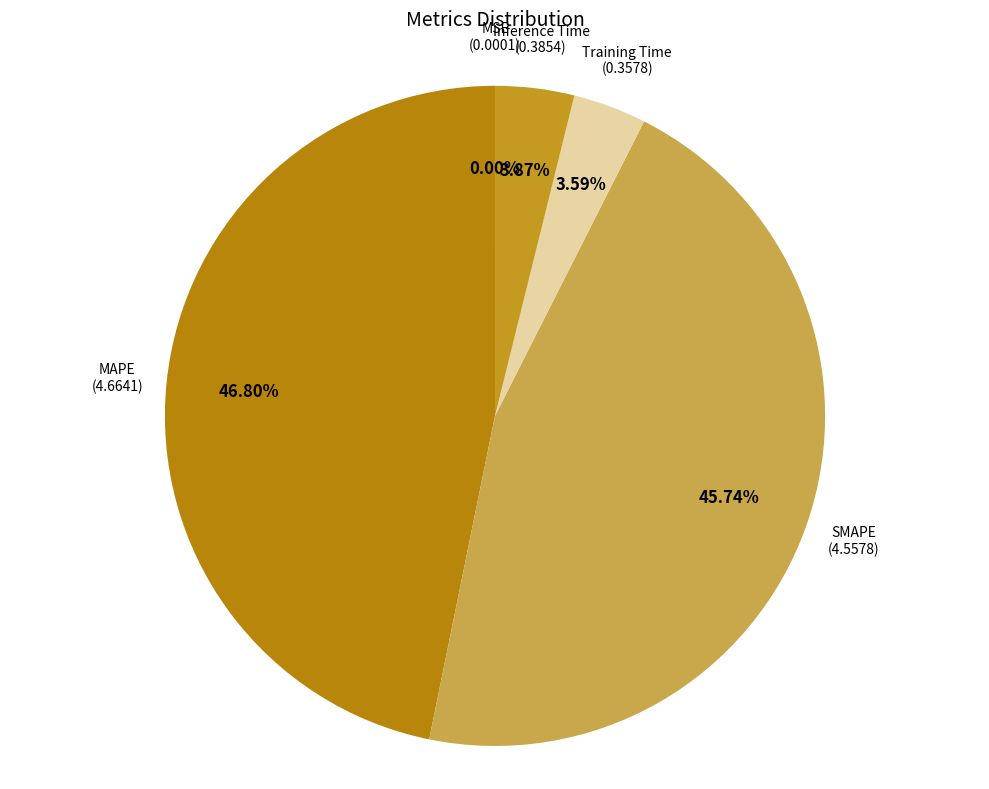

Rank the categories by value from highest to lowest.

MAPE, SMAPE, Inference Time, Training Time, MSE